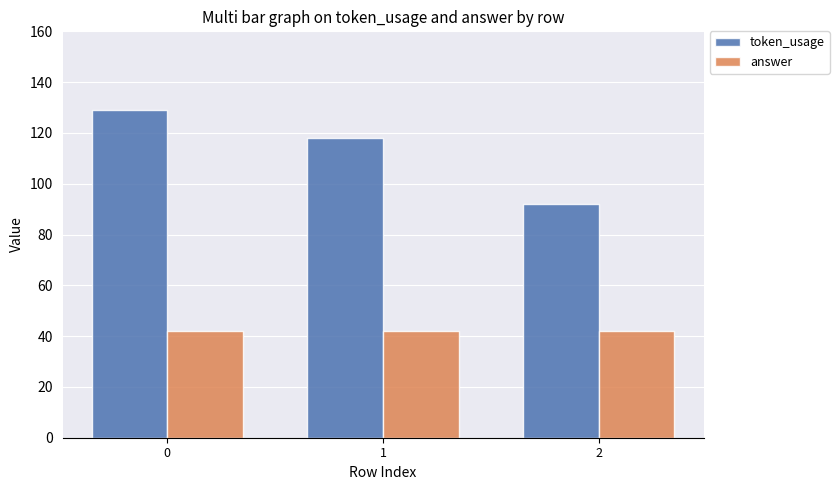

Which category has the lowest value in the token_usage series?

2